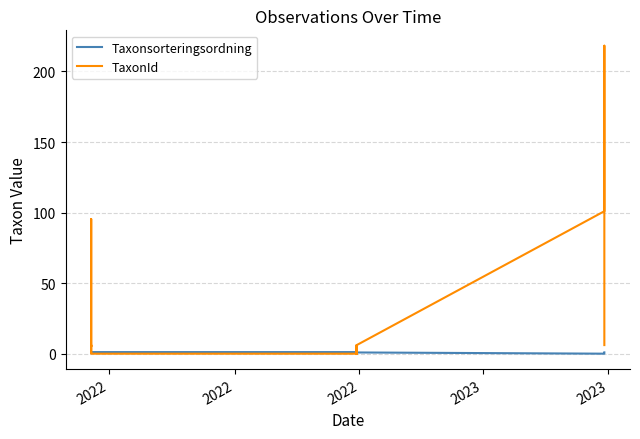

What is the value of the Taxonsorteringsordning point at the 16th from the left?

1.0